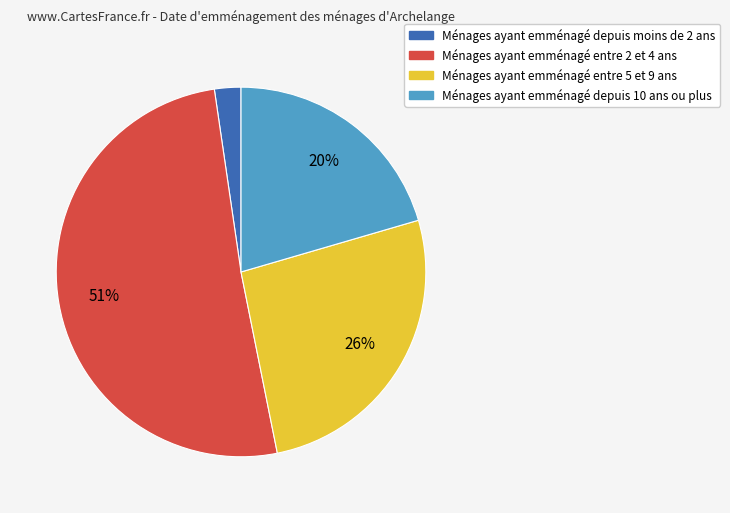

To the nearest percent, what is the average slice percentage?

25%